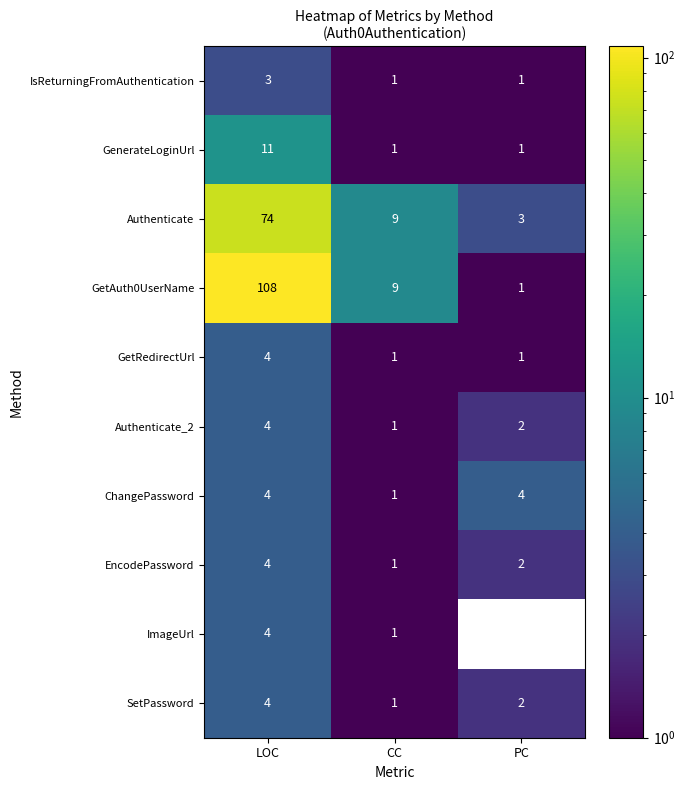

What is the sum of all ChangePassword values?

9